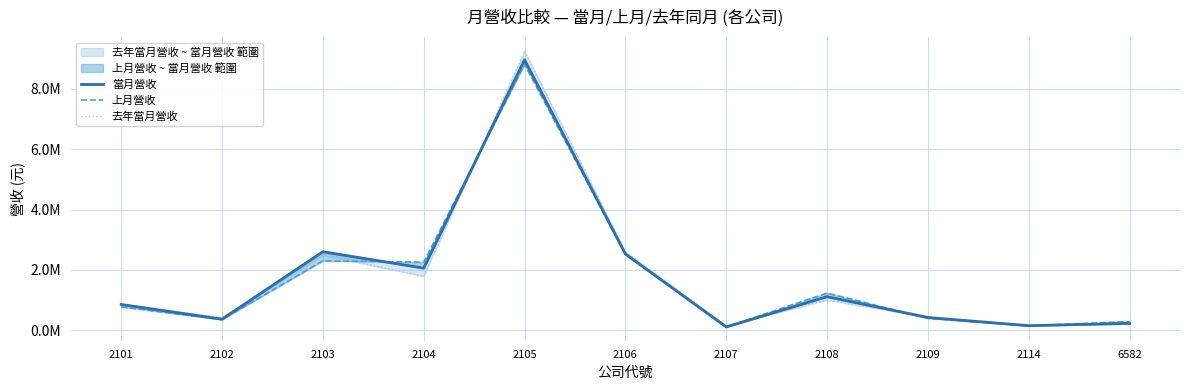

True or false: 當月營收 has a value of 2061526 at 2104.

True